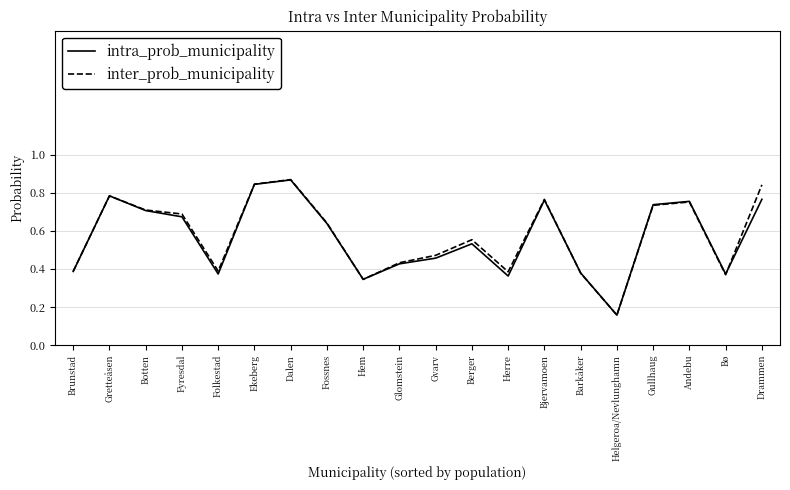

Between Folkestad and Bjervamoen, which series saw the biggest shift?

intra_prob_municipality